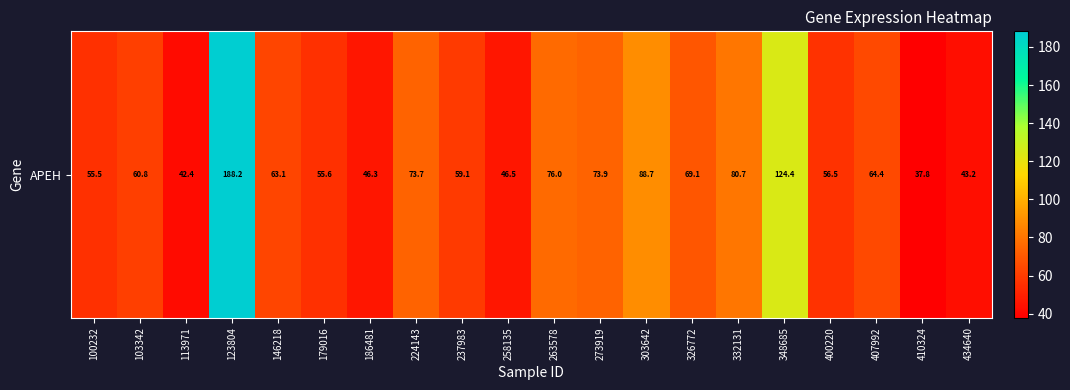

What is the ratio of the value at 263578 to the value at 113971?

1.8